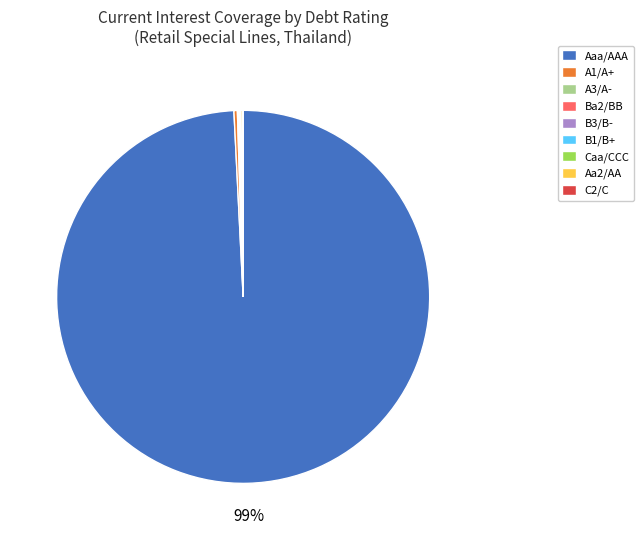

True or false: Aaa/AAA accounts for 99% of the total.

True